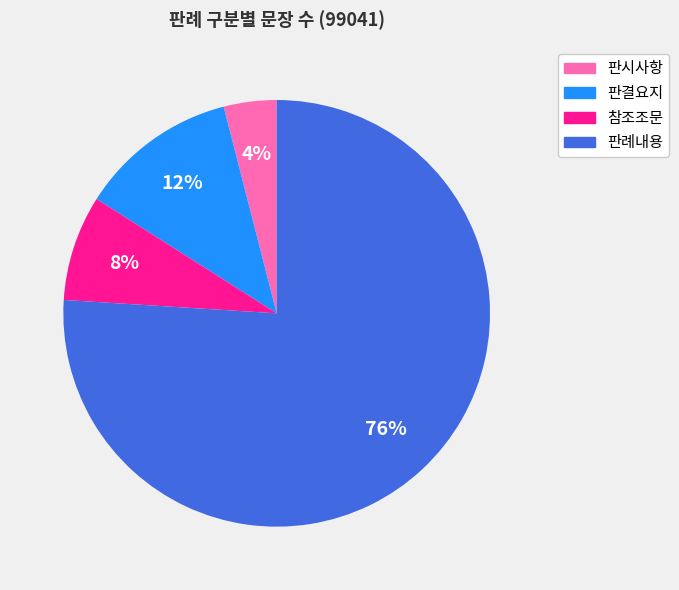

Do 판례내용 and 참조조문 together represent more than half of the pie?

Yes